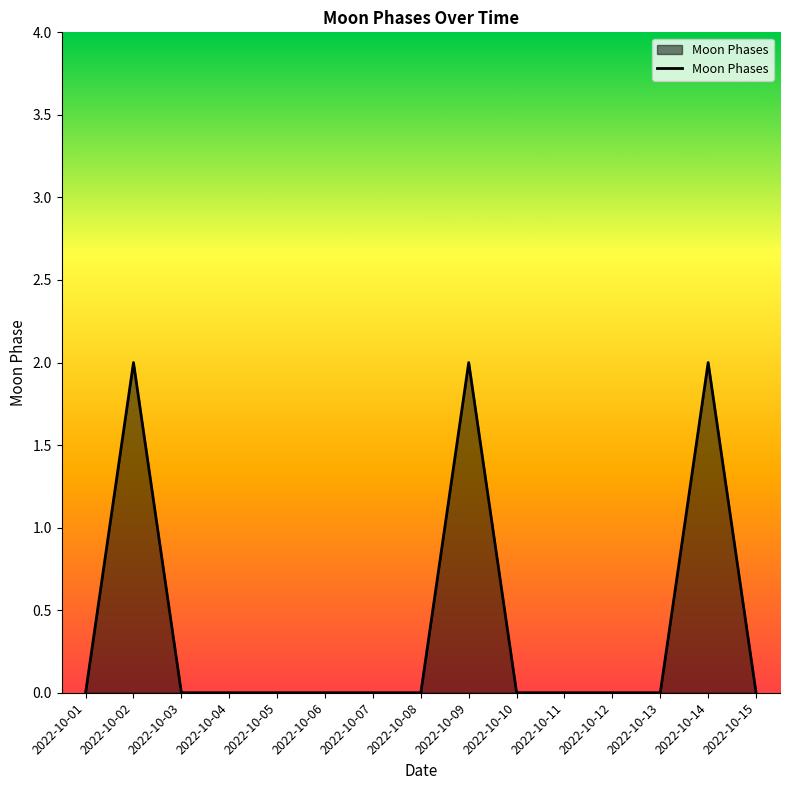

Reading right to left, extract all data points from this chart.

0	2	0	0	0	0	2	0	0	0	0	0	0	2	0